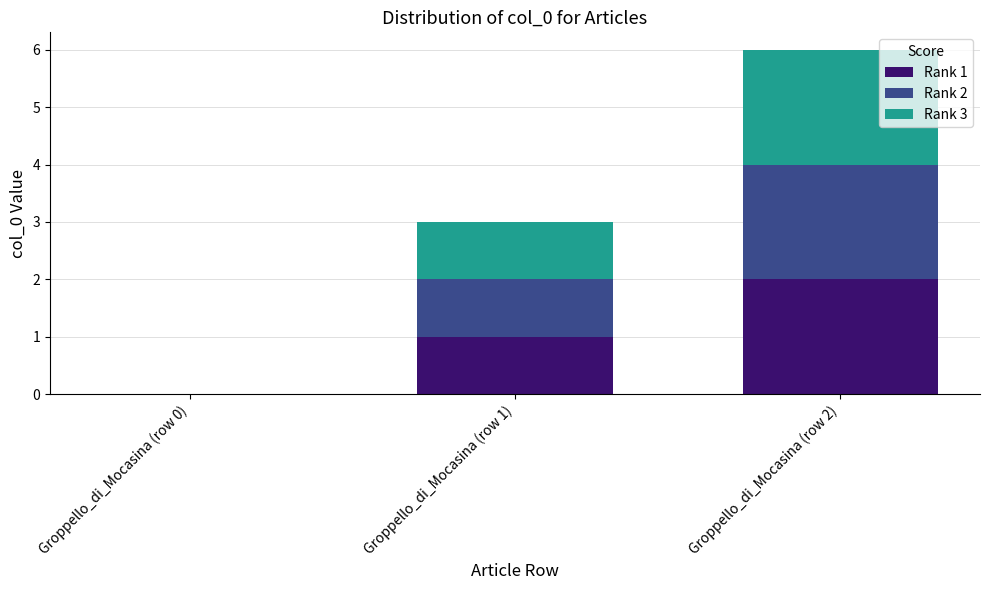

True or false: Rank 1 has a value of 2 at Groppello_di_Mocasina (row 2).

True